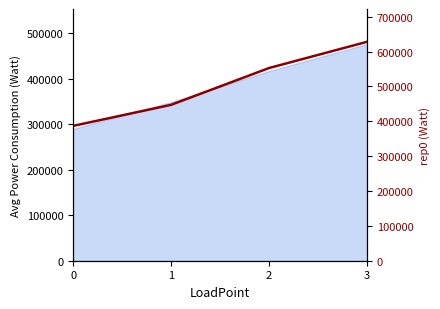

The value at 0 is 194852.1. True or false?

False